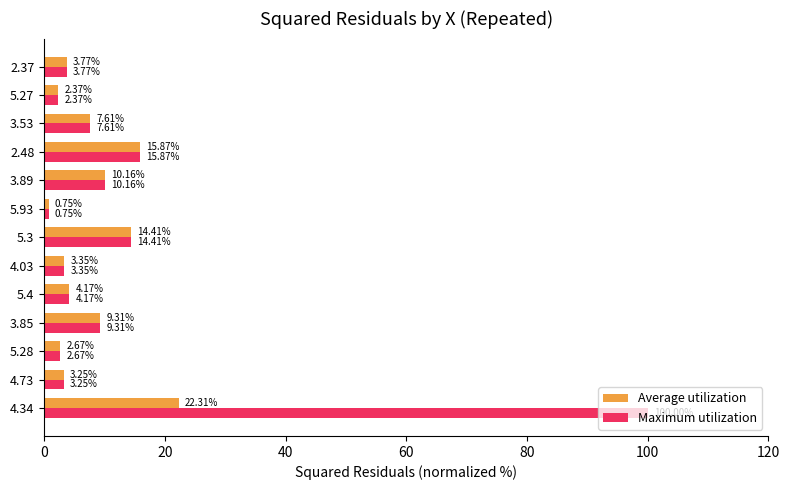

Which series has the largest total across all categories?

Maximum utilization